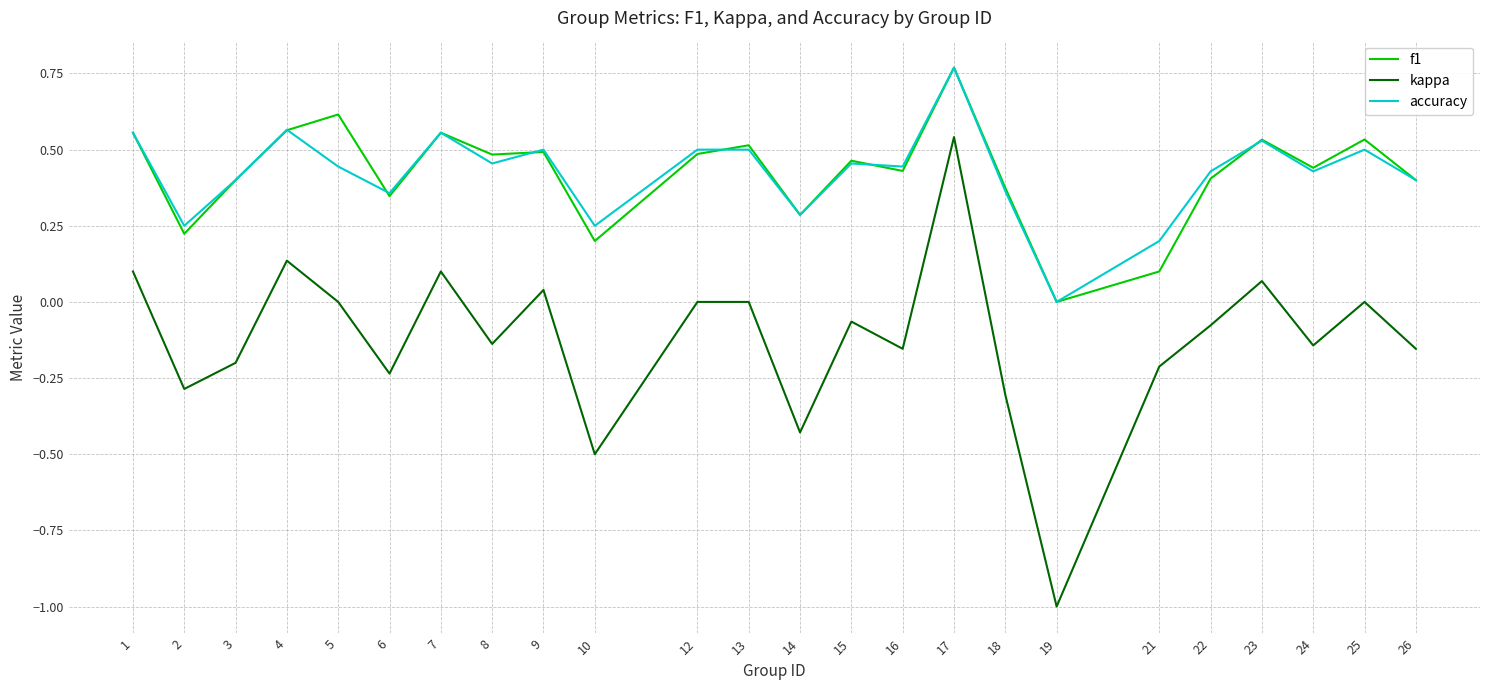

True or false: kappa and accuracy intersect in this chart.

False